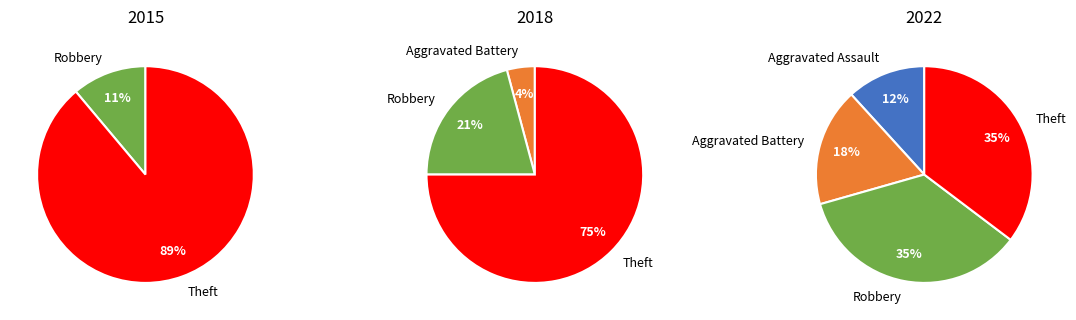

Is the sum of 0 and 3 greater than half?

No